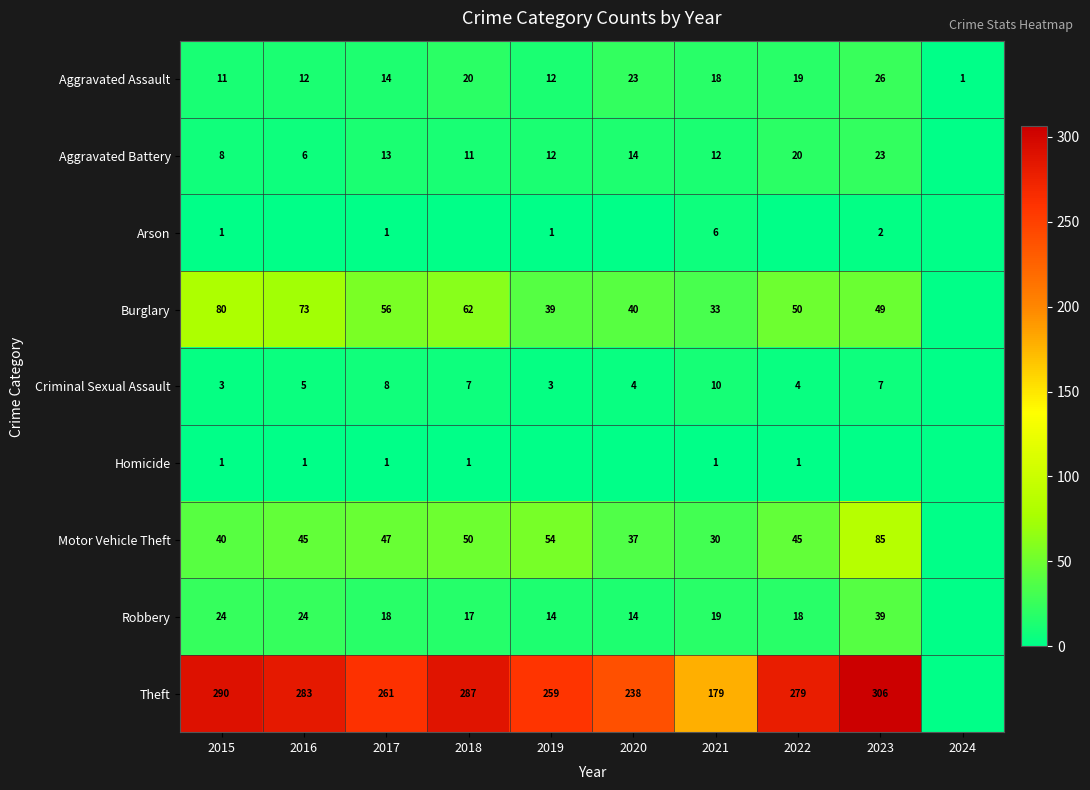

True or false: Robbery has a value of 14 at 2020.

True